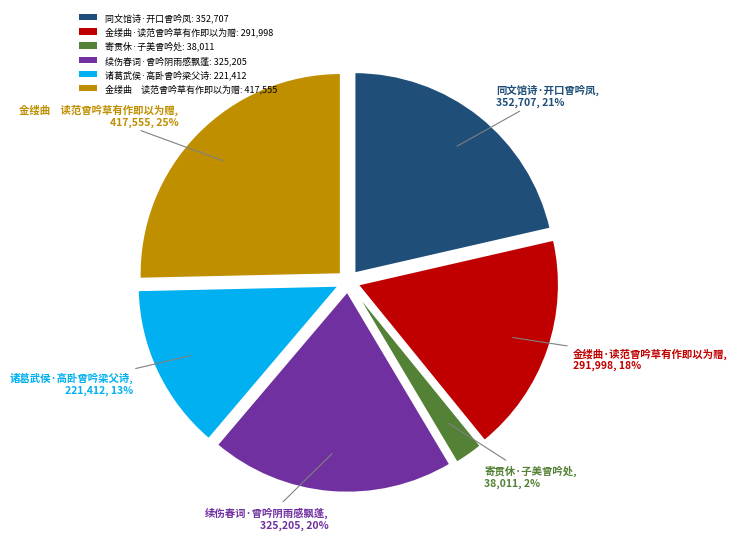

Is the sum of 同文馆诗·开口曾吟凤: 352,707 and 金缕曲 读范曾吟草有作即以为赠: 417,555 greater than half?

No